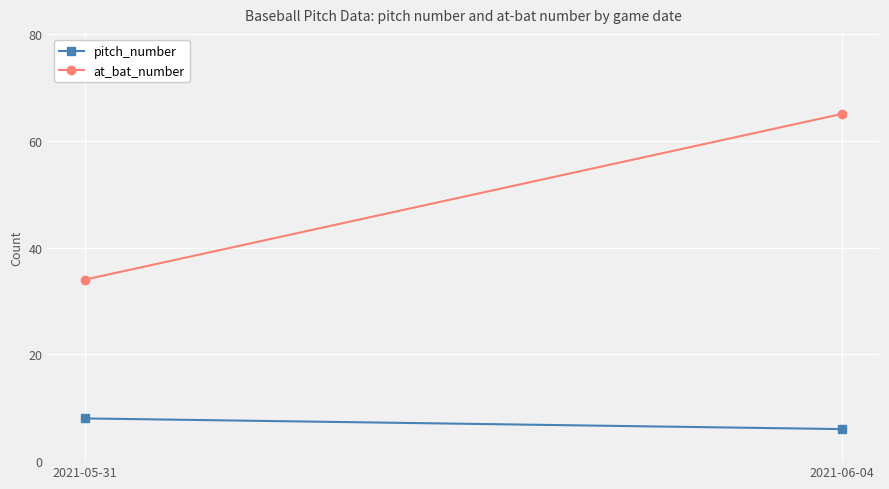

Between 2021-06-04 and 2021-05-31, which is larger?

2021-05-31